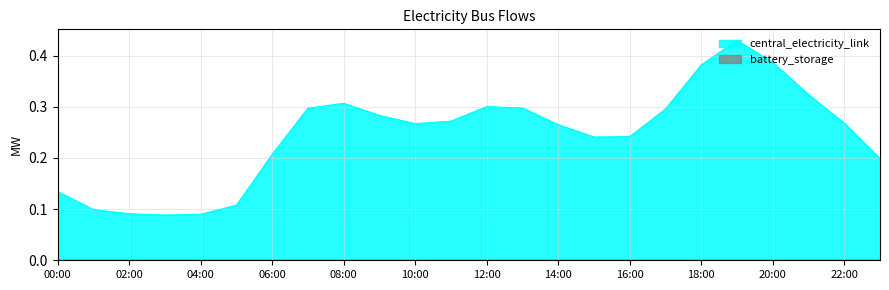

Does the chart display data point markers on the line(s)?

No